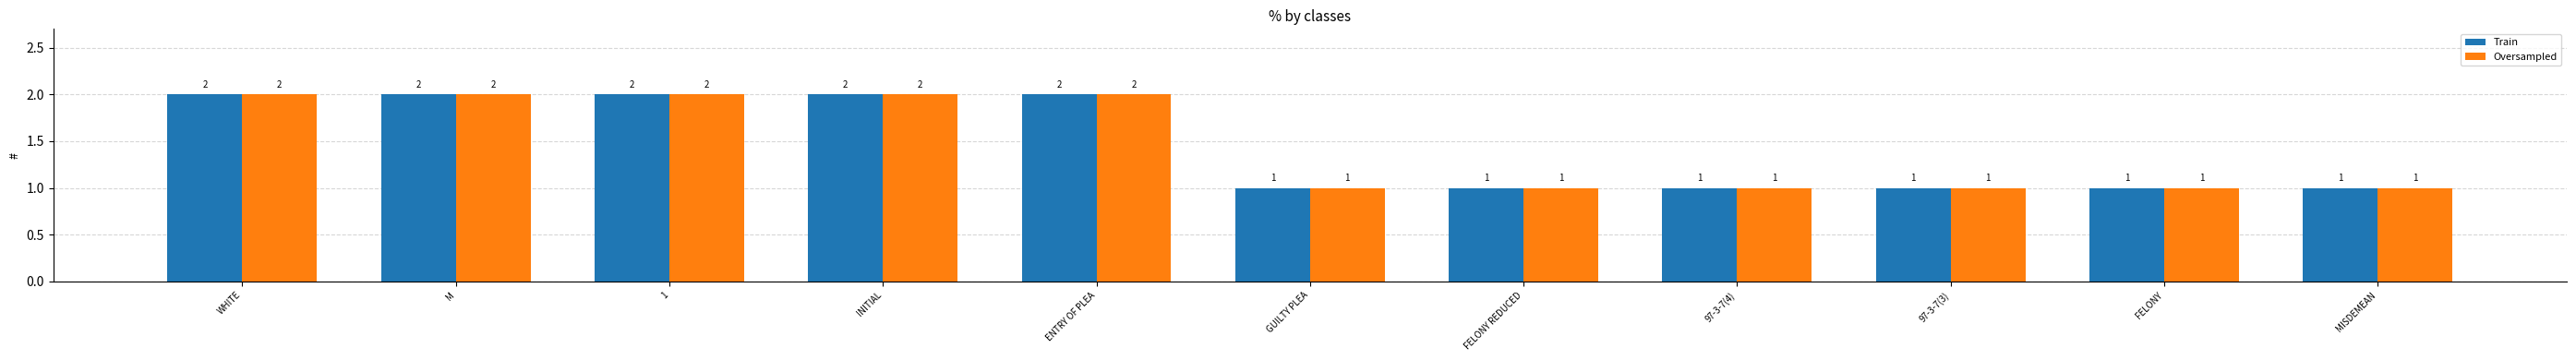

The Train series shows 2 at MISDEMEAN. True or false?

False